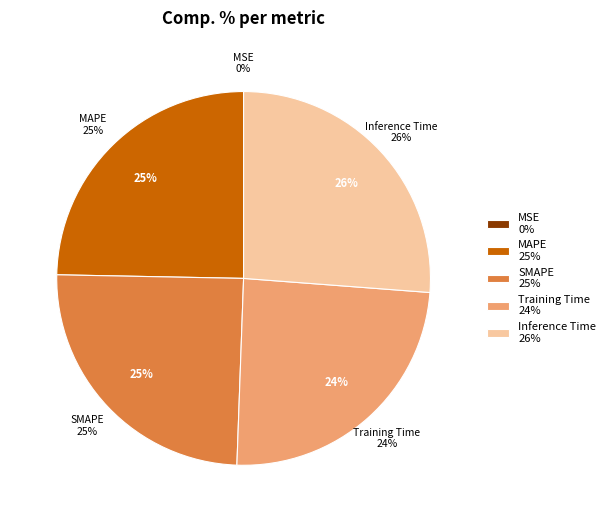

Is Training Time the majority of the pie?

No